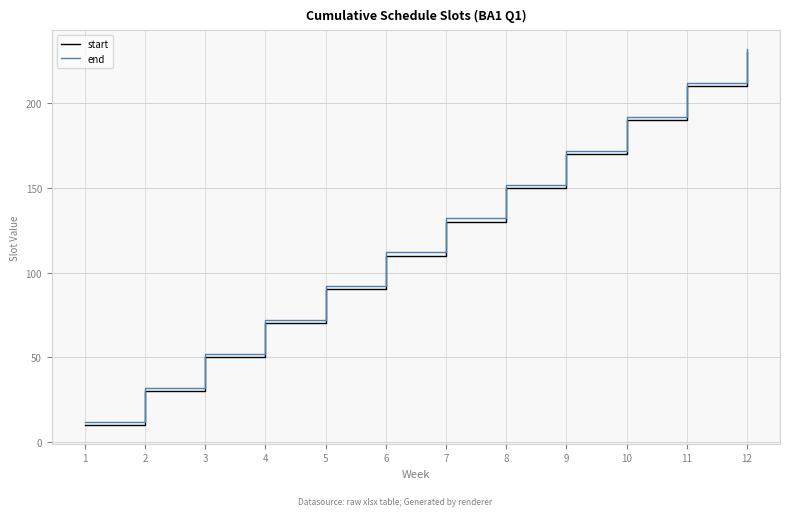

How many lines are shown in the chart?

2